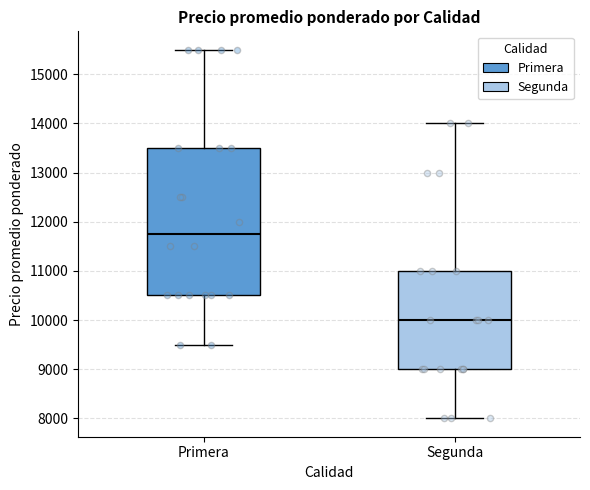

Reading left to right, read every box against the y-axis: the position of its median line, the range the box covers, and the ends of its whiskers. The values are not printed on the chart, so give them approximately, as read against the axis.

Primera: median 11800, box 10500 to 13500, whiskers 9500 to 15500
Segunda: median 10000, box 9000 to 11000, whiskers 8000 to 14000